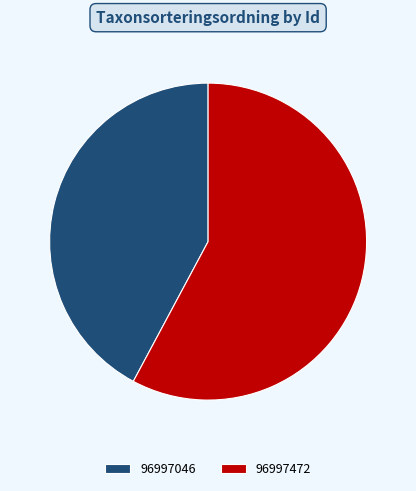

The 96997046 slice represents 52% of the pie. True or false?

False